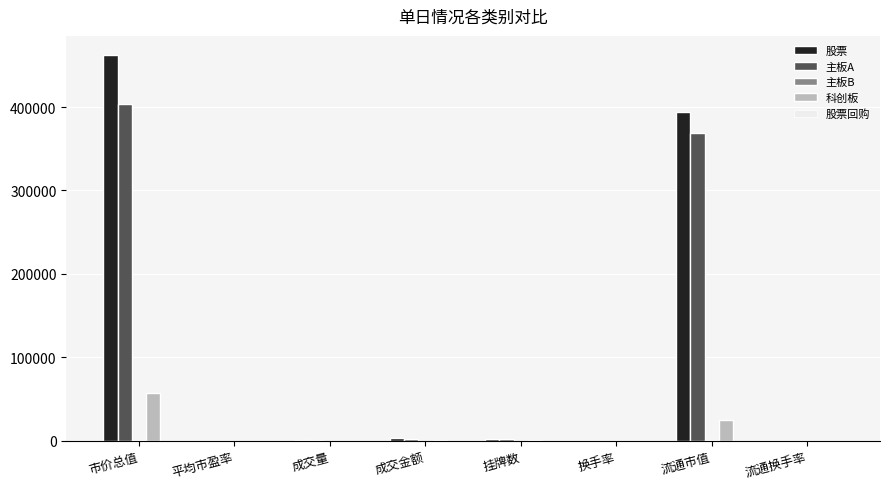

The 科创板 series shows 29639.4 at 市价总值. True or false?

False